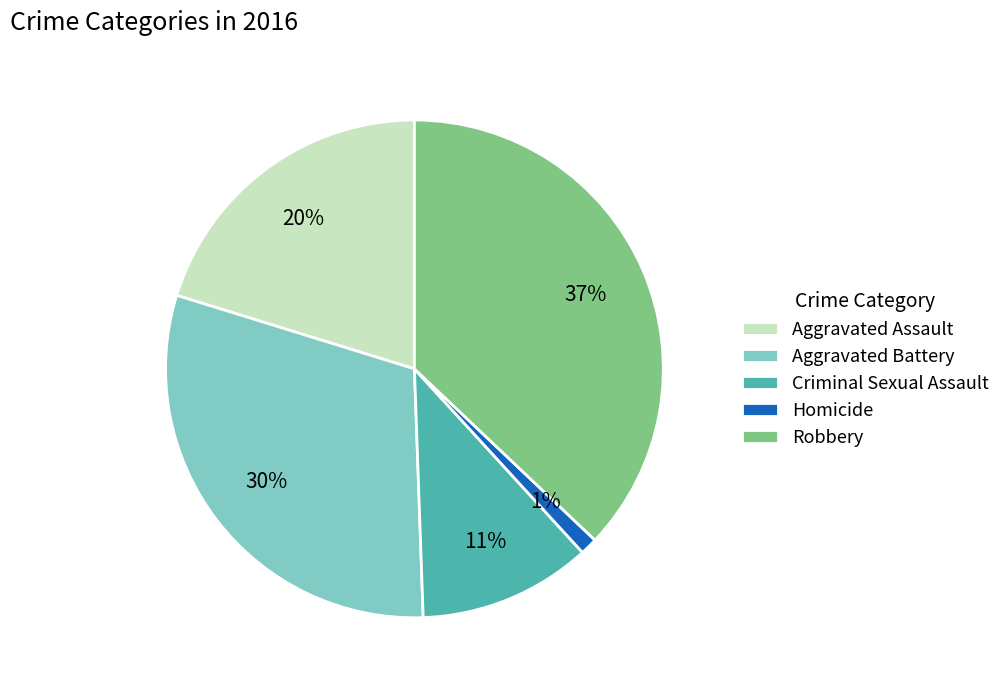

True or false: Aggravated Battery accounts for 30% of the total.

True